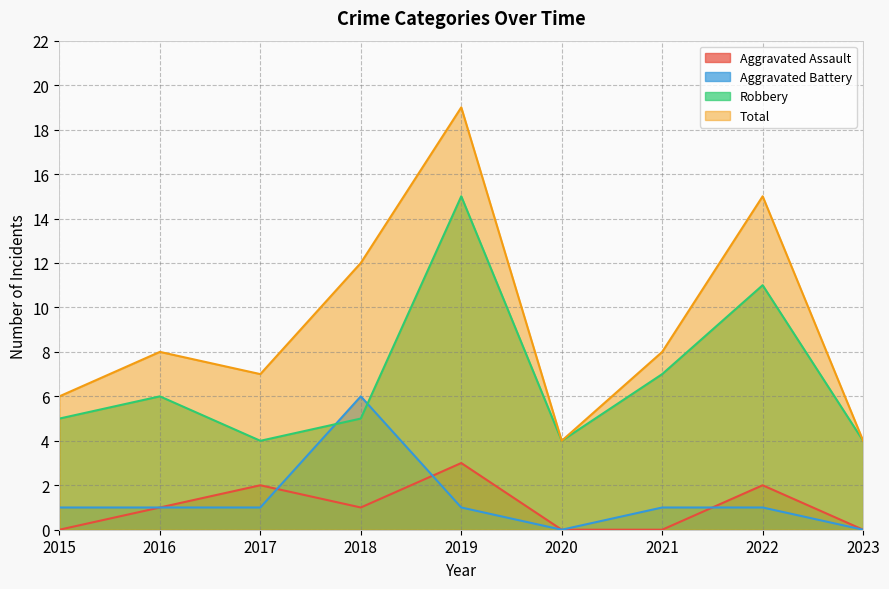

Reading left to right, extract all data points from this chart.

Aggravated Assault: 2015=0	2016=1	2017=2	2018=1	2019=3	2020=0	2021=0	2022=2	2023=0
Aggravated Battery: 2015=1	2016=1	2017=1	2018=6	2019=1	2020=0	2021=1	2022=1	2023=0
Robbery: 2015=5	2016=6	2017=4	2018=5	2019=15	2020=4	2021=7	2022=11	2023=4
Total: 2015=6	2016=8	2017=7	2018=12	2019=19	2020=4	2021=8	2022=15	2023=4